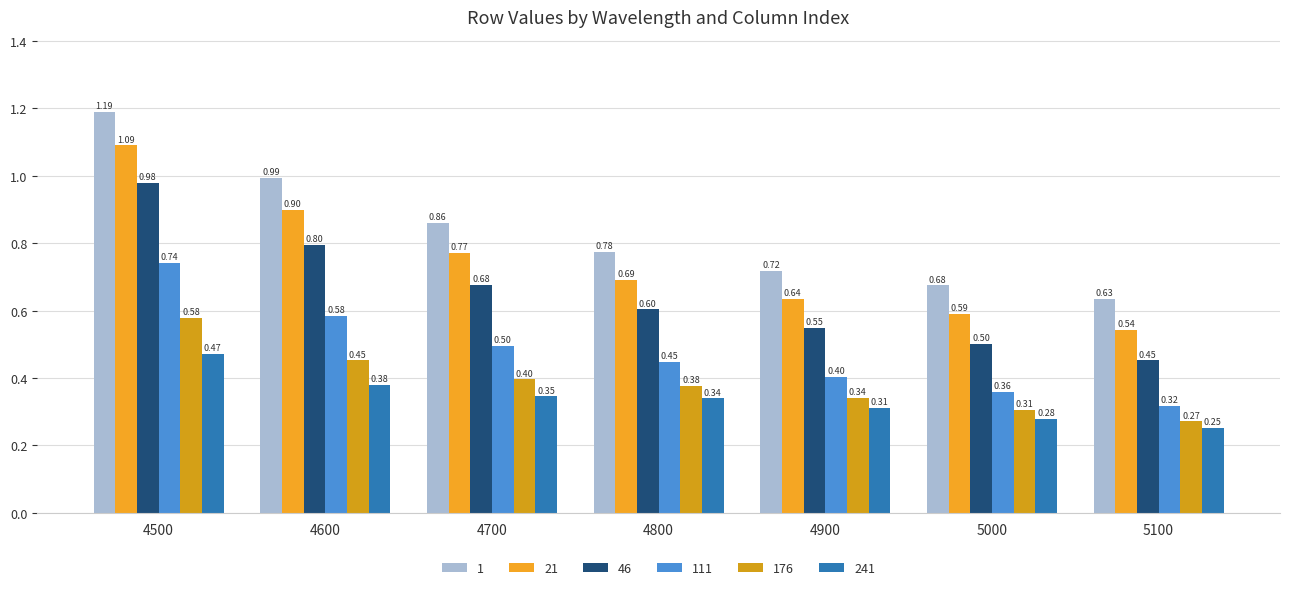

What are all the series names shown in the legend?

1, 21, 46, 111, 176, 241